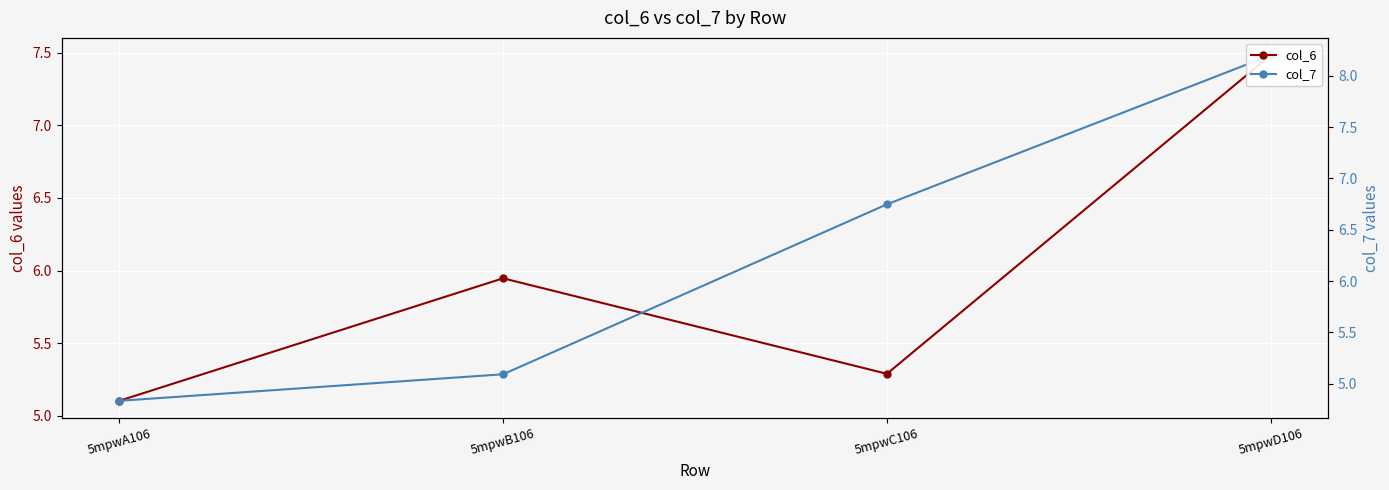

At which category is the sum across all series the highest?

5mpwD106